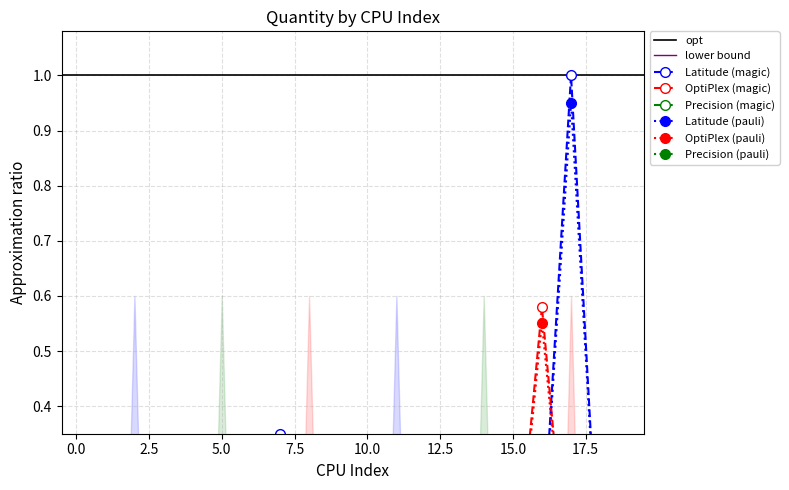

Reading right to left, what are all the values shown in this chart?

Latitude: 19=0.0	18=0.0	17=0.9	16=0.1	15=0.0	14=0.2	13=0.0	12=0.1	11=0.2	10=0.0	9=0.1	8=0.0	7=0.3	6=0.1	5=0.0	4=0.1	3=0.0	2=0.0	1=0.0	0=0.0
OptiPlex: 19=0.0	18=0.0	17=0.0	16=0.6	15=0.0	14=0.0	13=0.0	12=0.1	11=0.0	10=0.2	9=0.0	8=0.0	7=0.0	6=0.1	5=0.0	4=0.0	3=0.0	2=0.0	1=0.0	0=0.0
Precision: 19=0.0	18=0.0	17=0.0	16=0.0	15=0.3	14=0.0	13=0.0	12=0.0	11=0.0	10=0.0	9=0.0	8=0.0	7=0.0	6=0.0	5=0.0	4=0.0	3=0.0	2=0.0	1=0.0	0=0.0